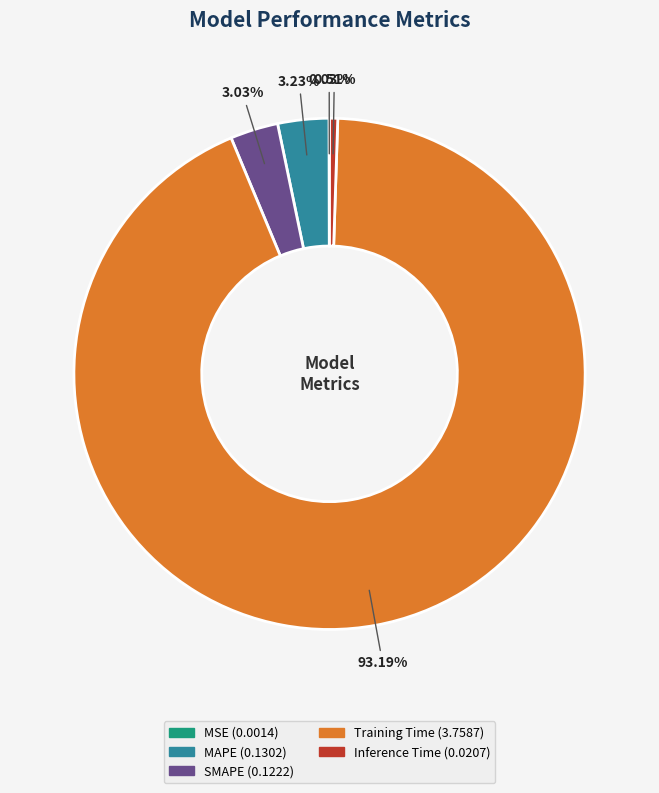

Do Inference Time and SMAPE together represent more than half of the pie?

No